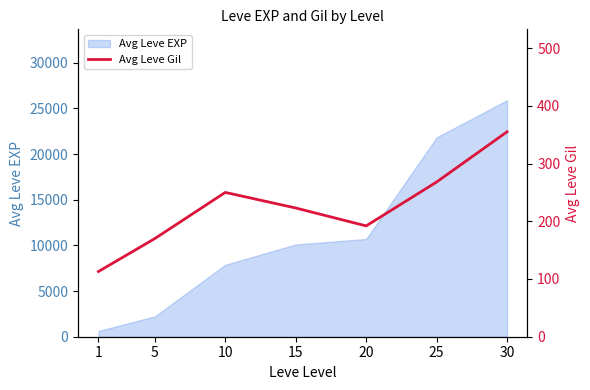

What is the change in value from 20 to 30?

+163